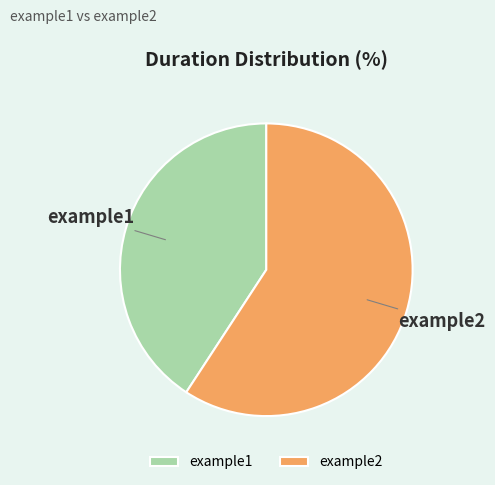

True or false: example2 accounts for 59% of the total.

True